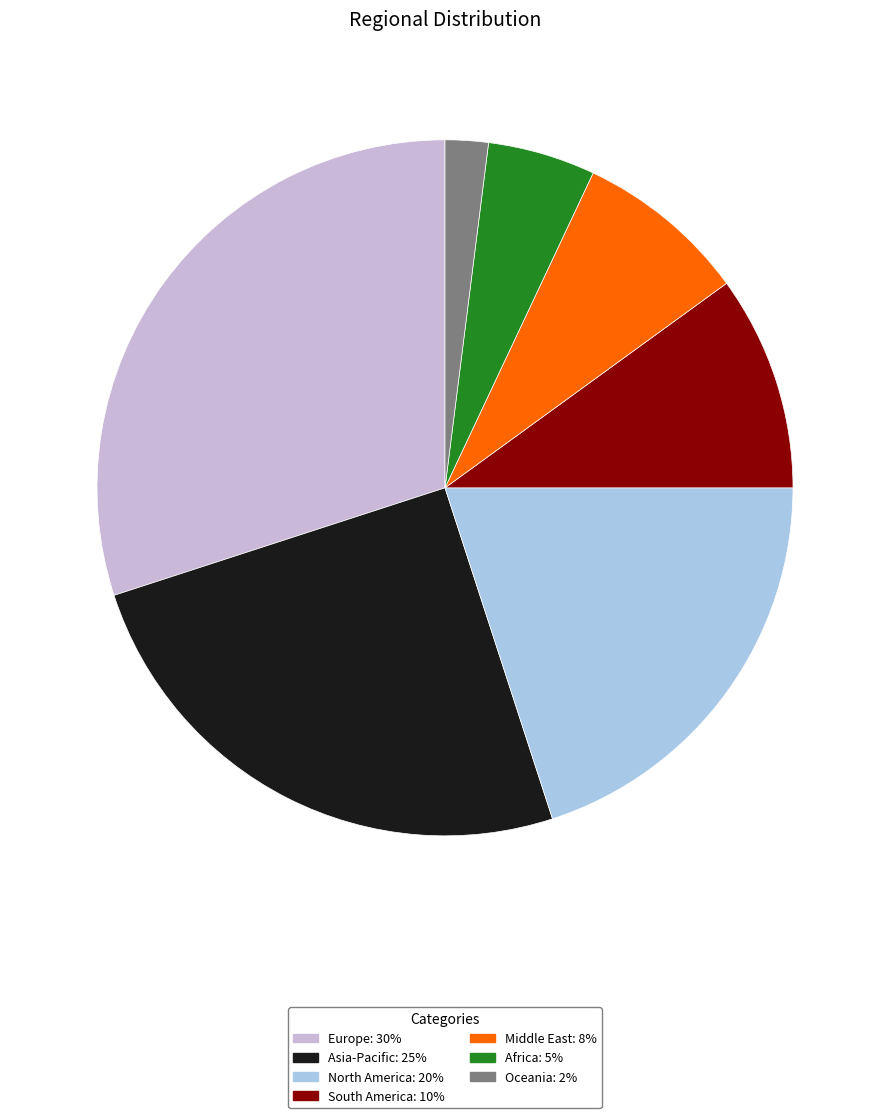

How many slices are in this pie chart?

7